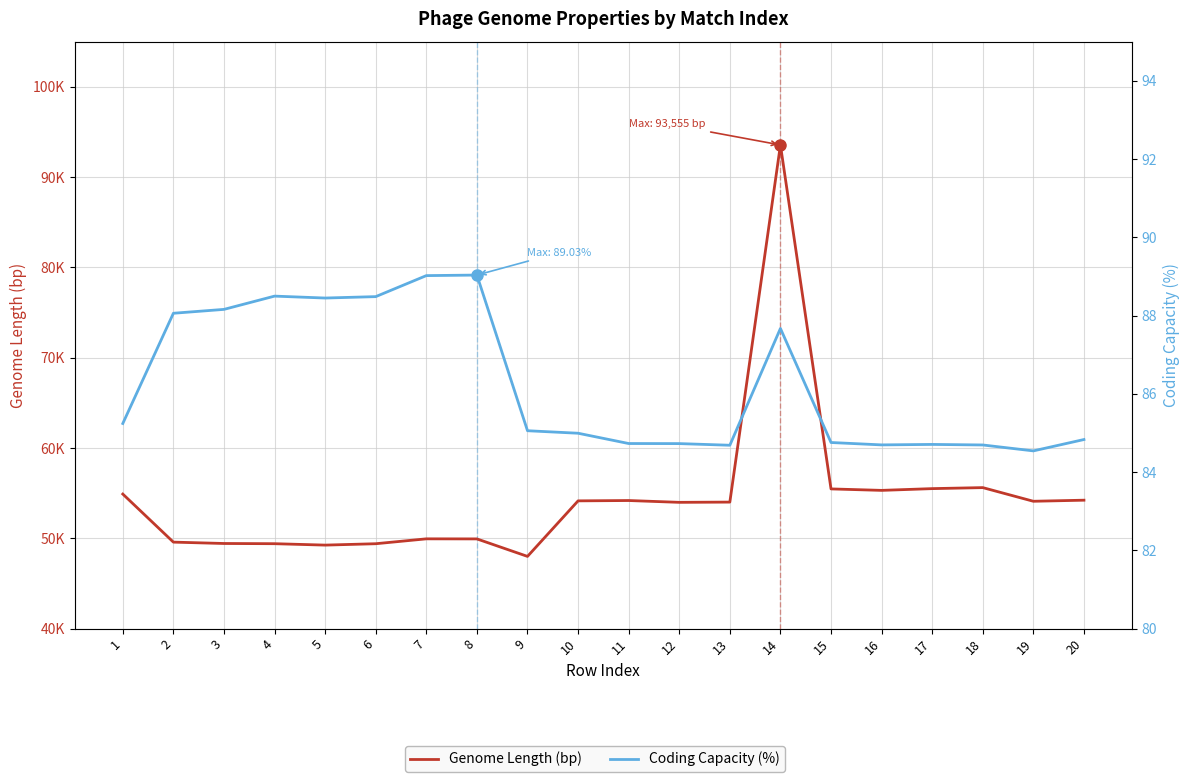

What is the sum of the Genome Length (bp) values at 9 and 5?

97236.0